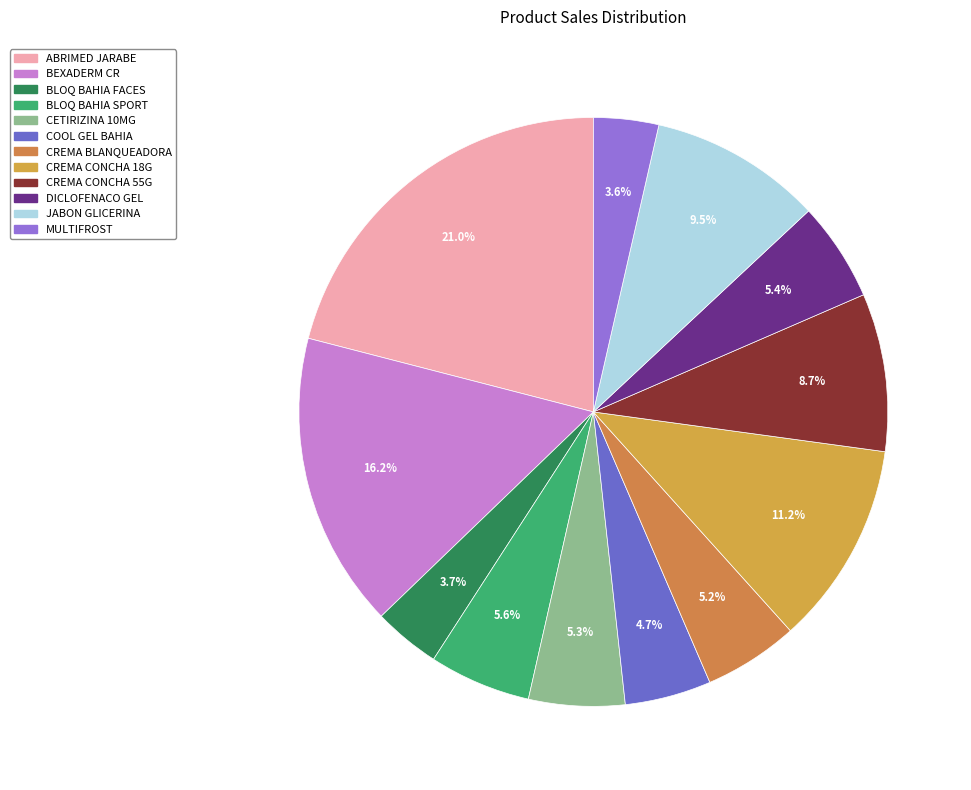

Rank the categories by value from lowest to highest.

MULTIFROST, BLOQ BAHIA FACES, COOL GEL BAHIA, CREMA BLANQUEADORA, CETIRIZINA 10MG, DICLOFENACO GEL, BLOQ BAHIA SPORT, CREMA CONCHA 55G, JABON GLICERINA, CREMA CONCHA 18G, BEXADERM CR, ABRIMED JARABE